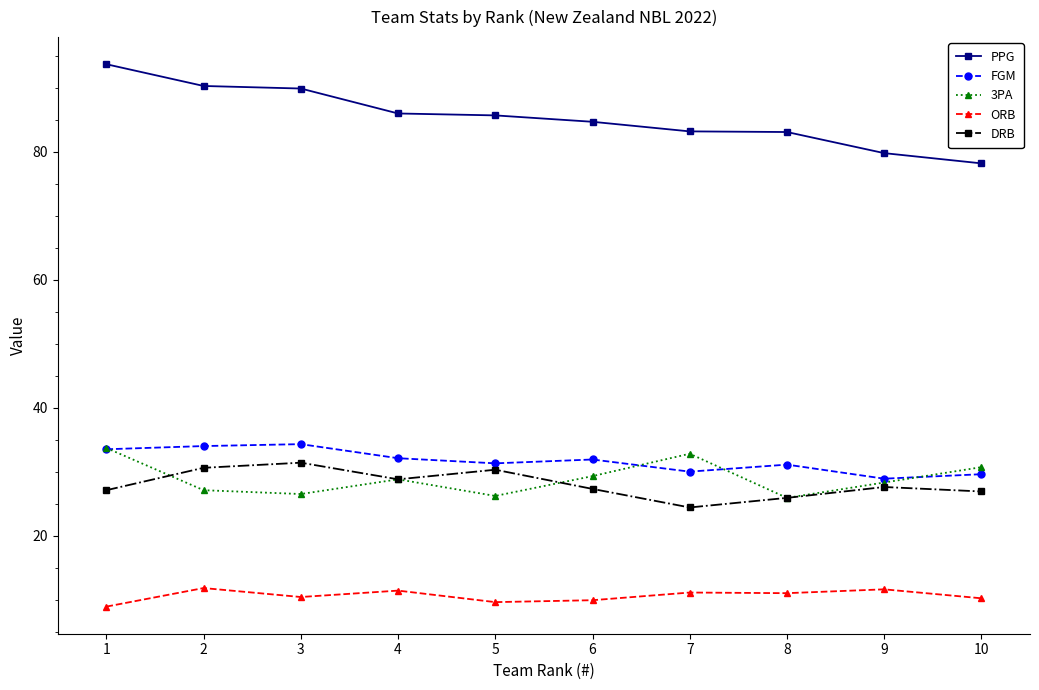

Is this an area chart (filled region under the line)?

No